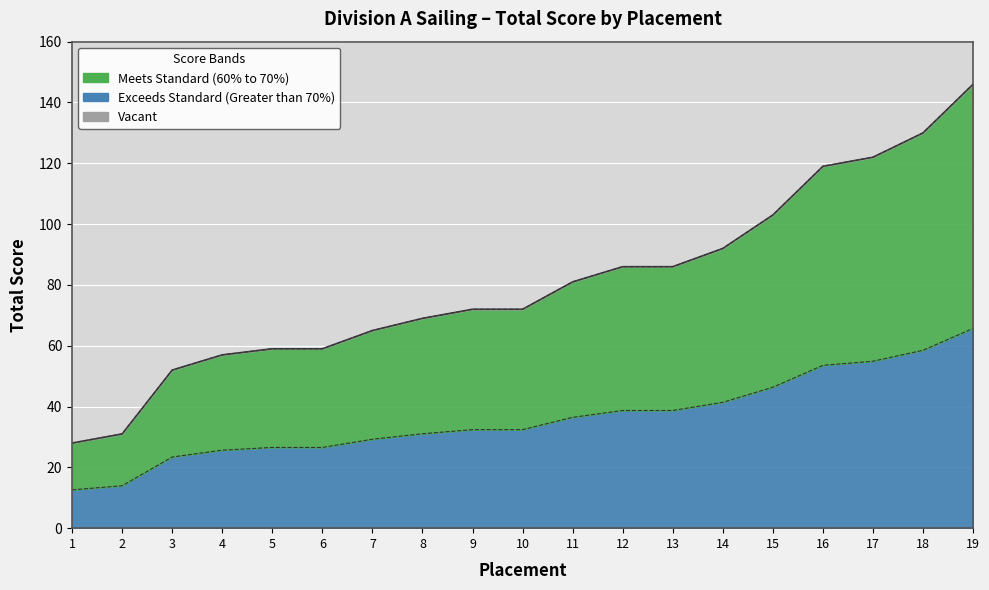

The value at 6 is 19. True or false?

False